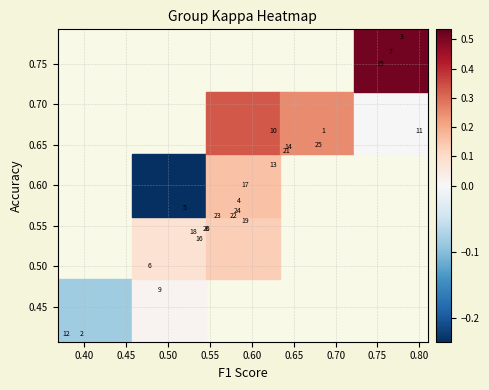

Which has a higher value, 1 or 7?

7